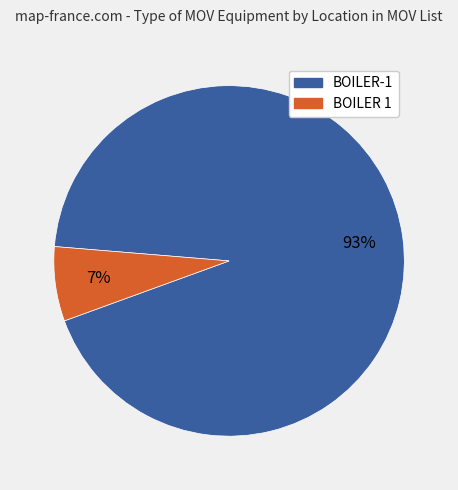

To the nearest percent, what is the average slice percentage?

50%